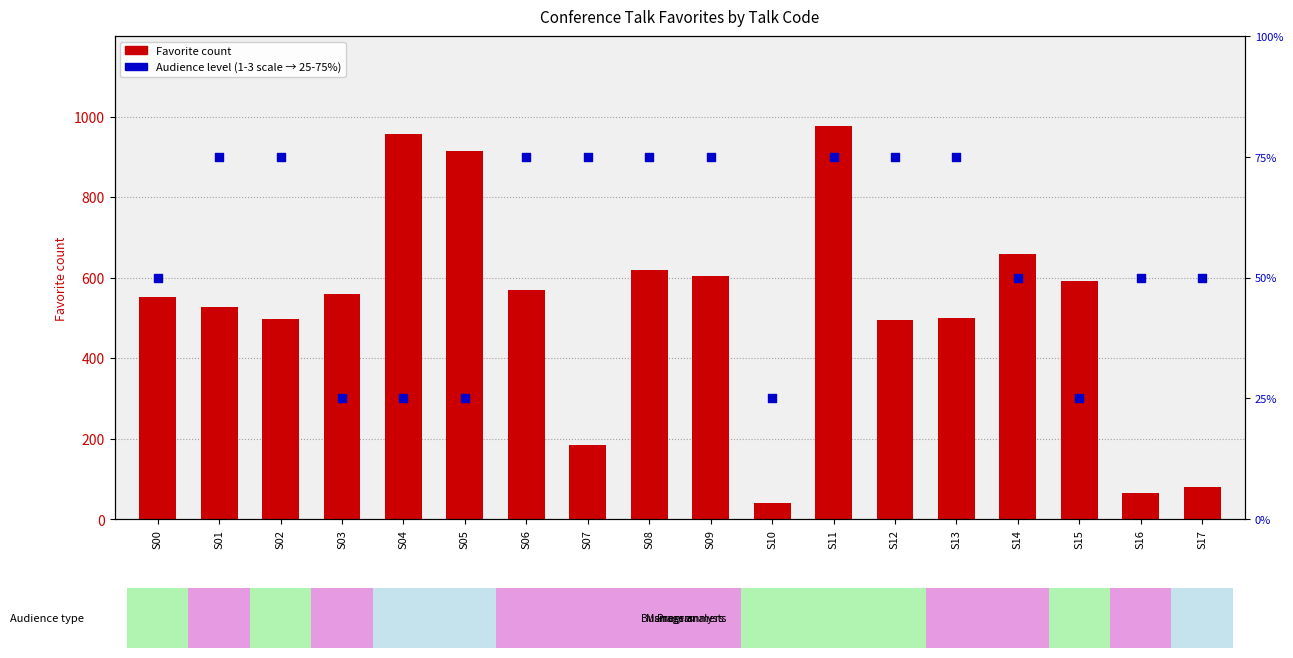

At which category is the sum across all series the highest?

S11